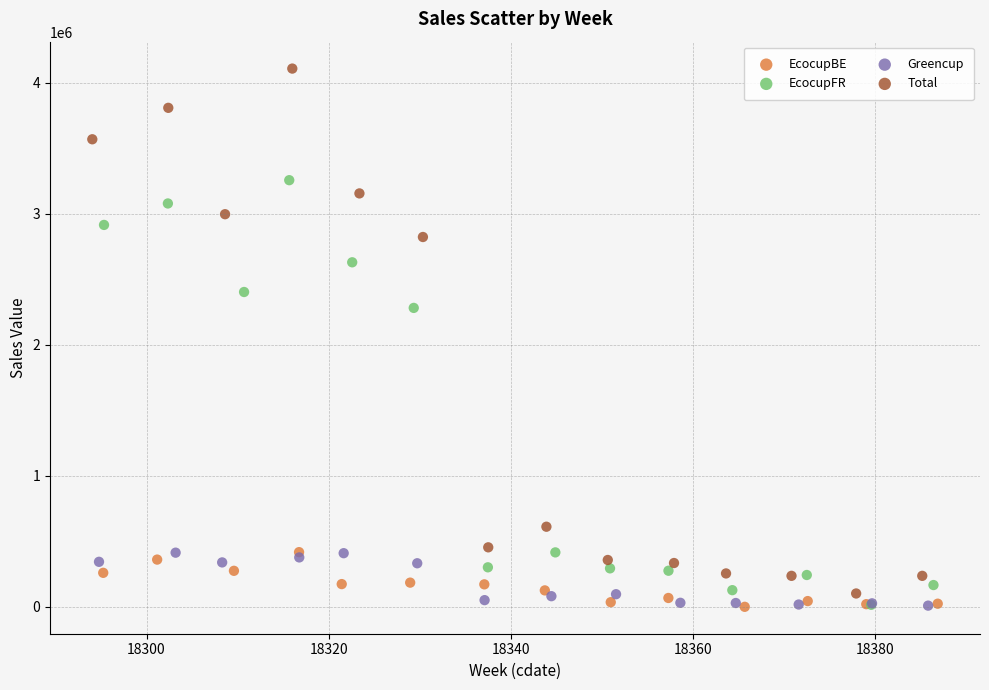

Which series contains the highest Y value?

Total